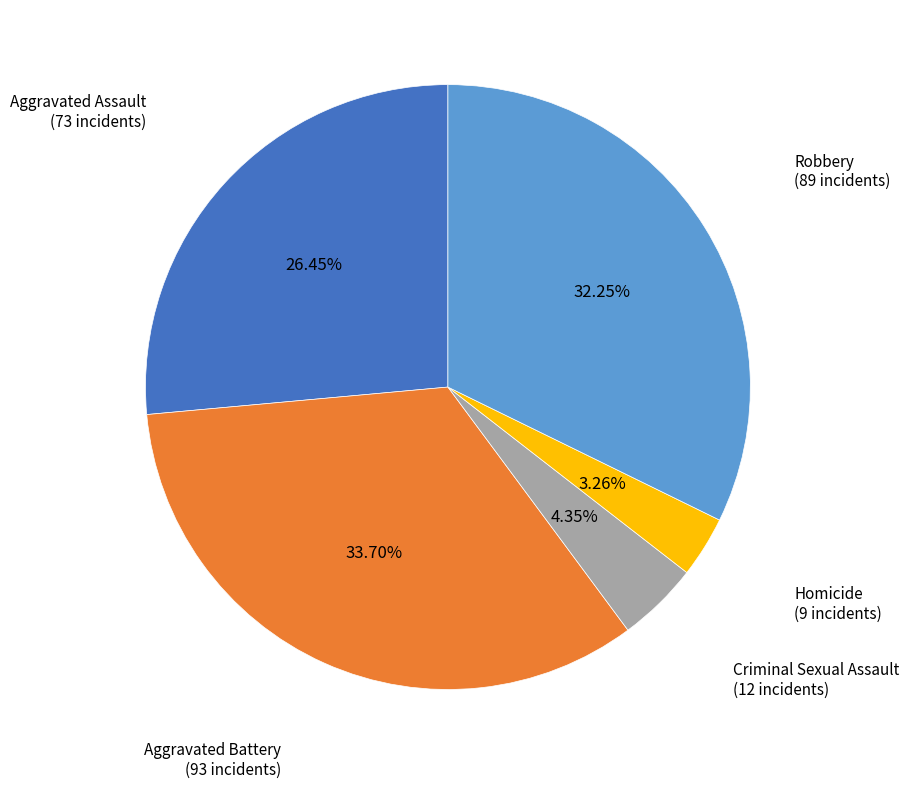

How many slices are in this pie chart?

5